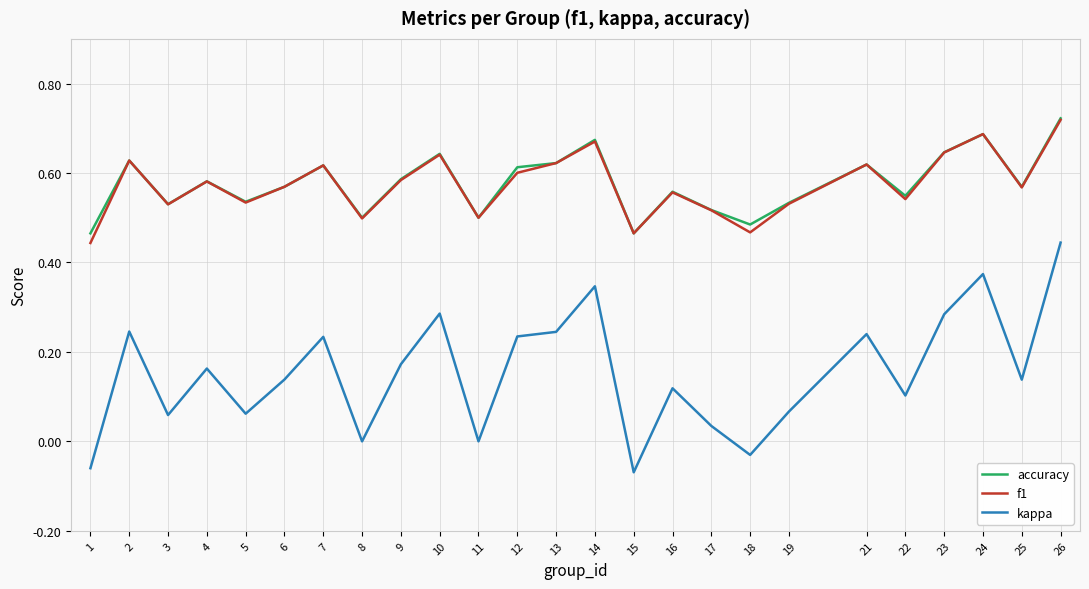

The value of accuracy at 19 is 0.9. True or false?

False